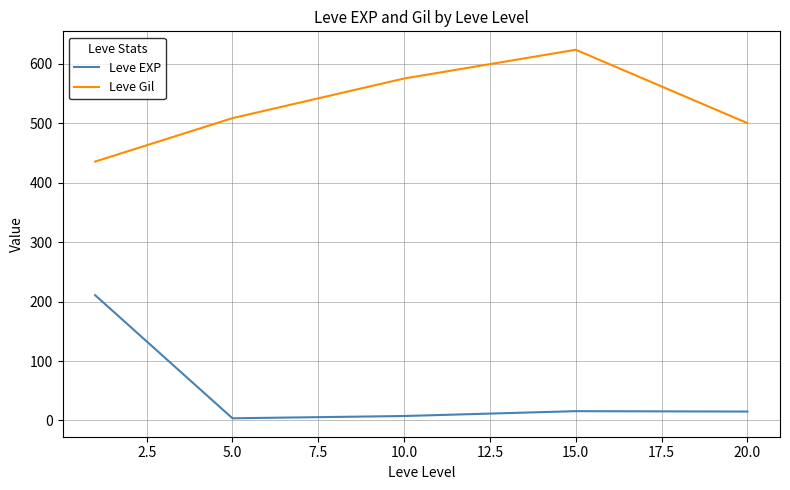

True or false: Leve Gil and Leve EXP intersect in this chart.

False